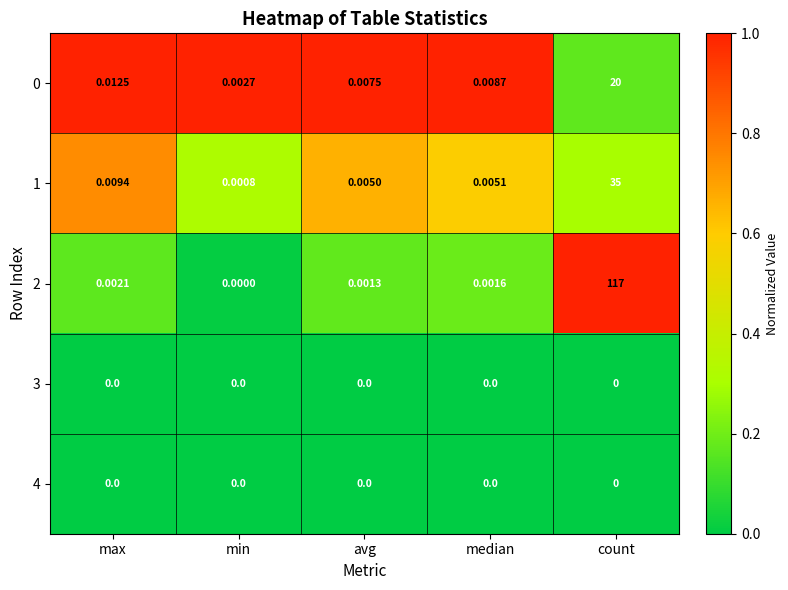

At which category is the sum across all series the highest?

count